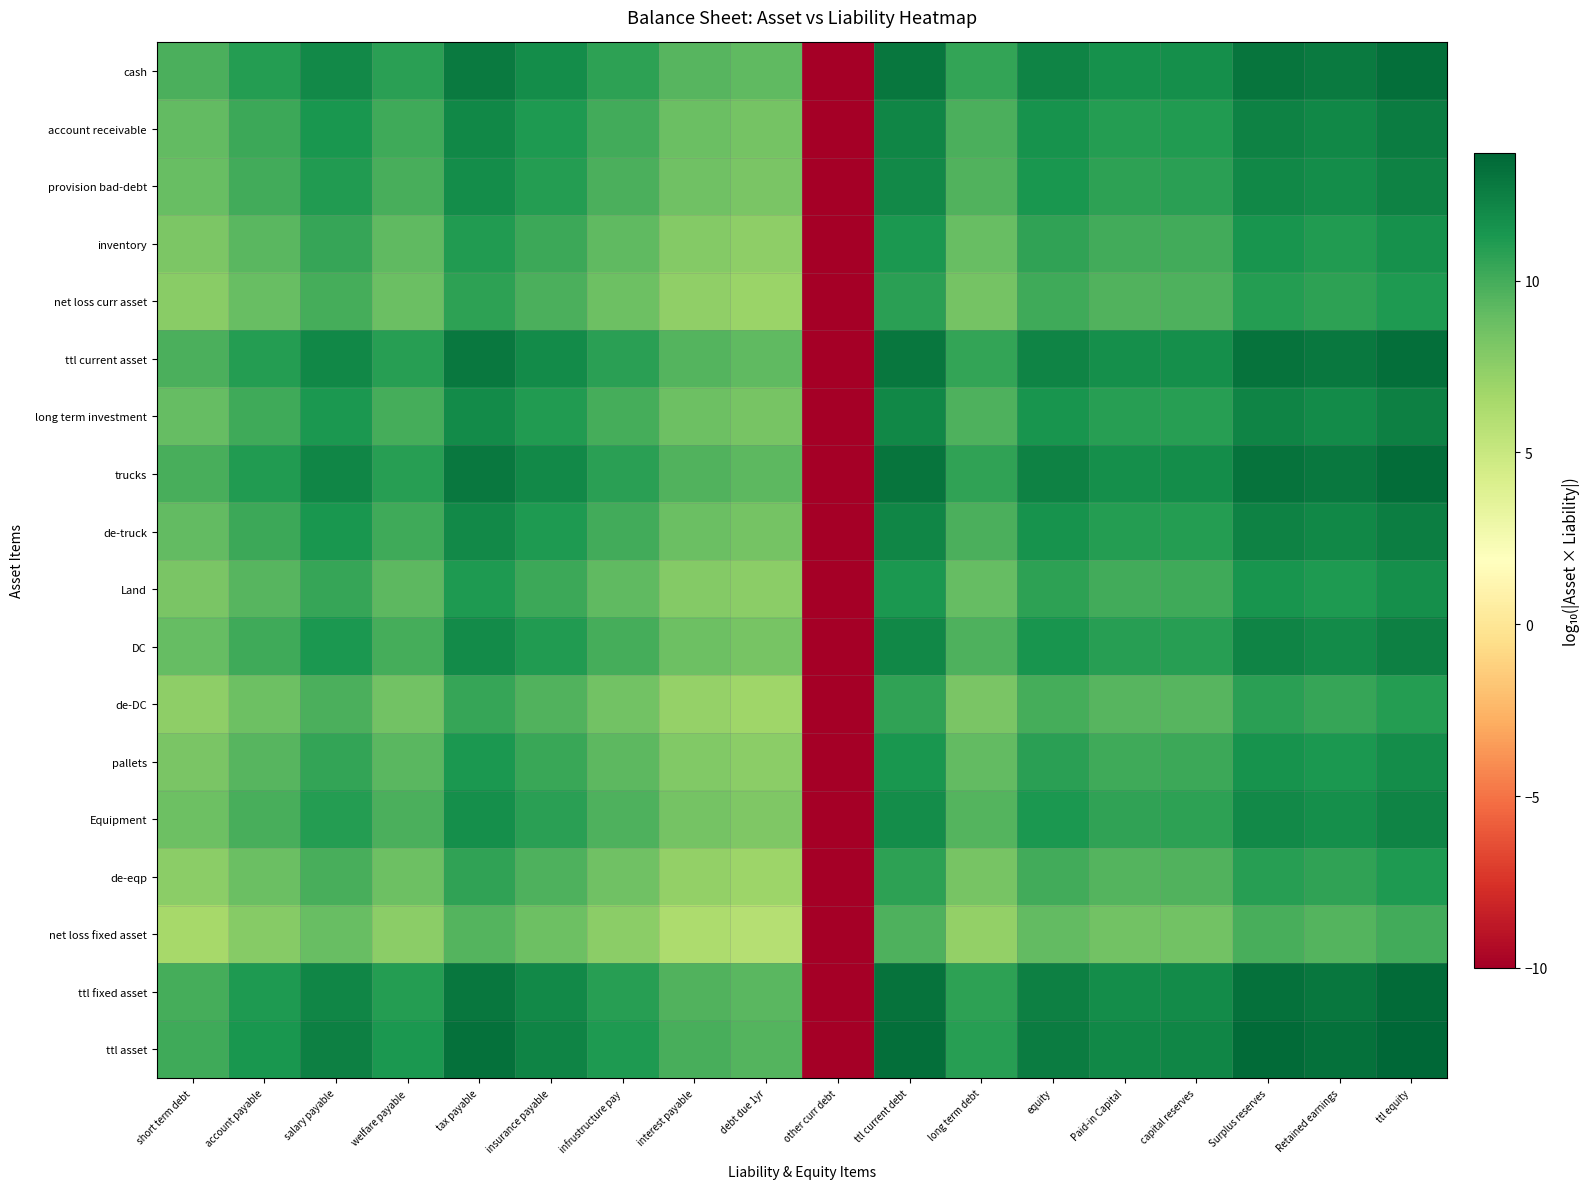

At which category is the sum across all series the highest?

ttl equity